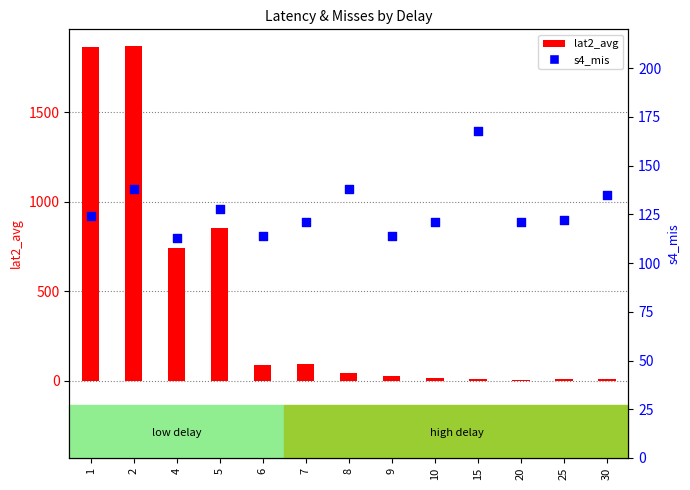

Is the value of lat2_avg at 9 greater than the value of s4_mis at 5?

No